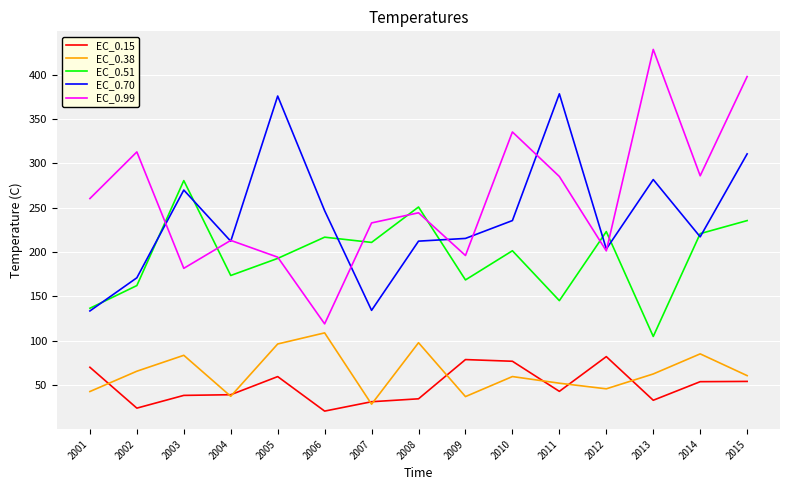

The value of EC_0.51 at 2011 is 246.2. True or false?

False